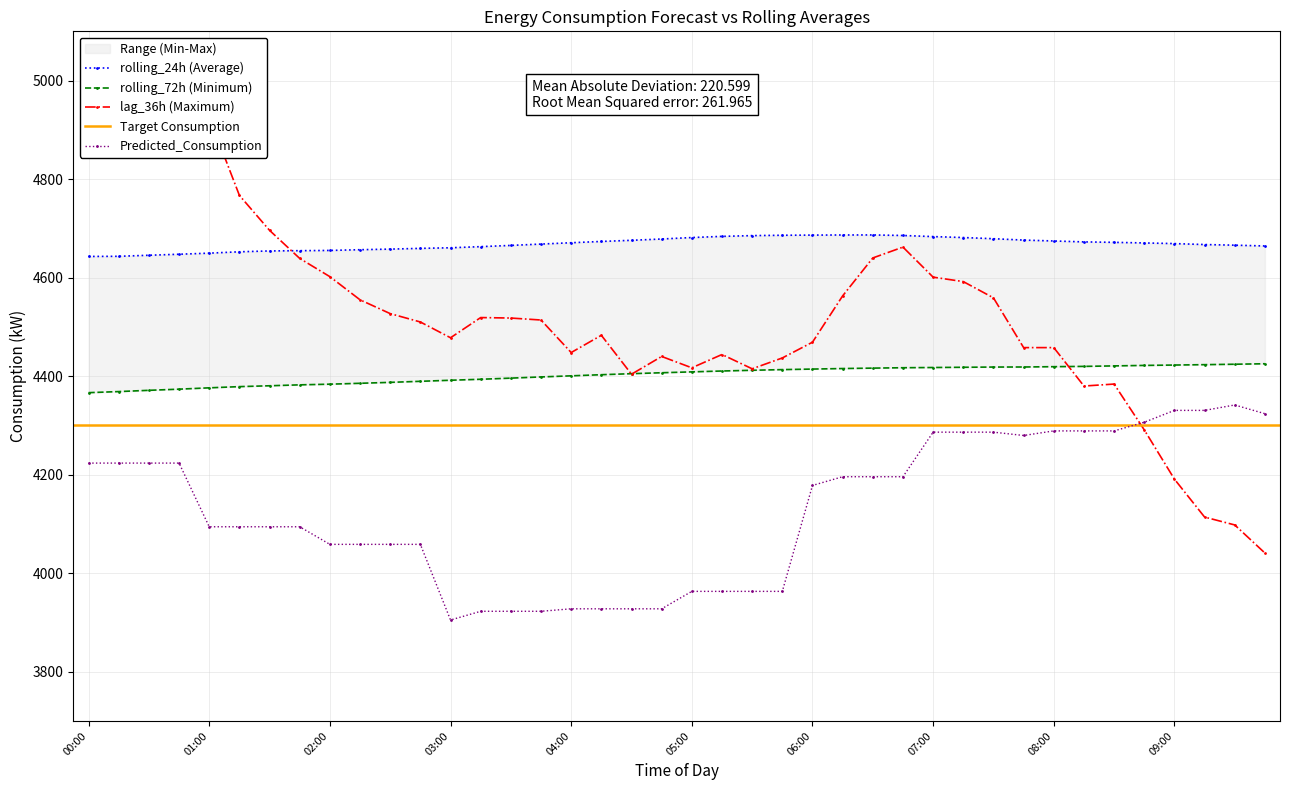

What is the sum of the lag_36h values at 08:45 and 00:15?

9173.0